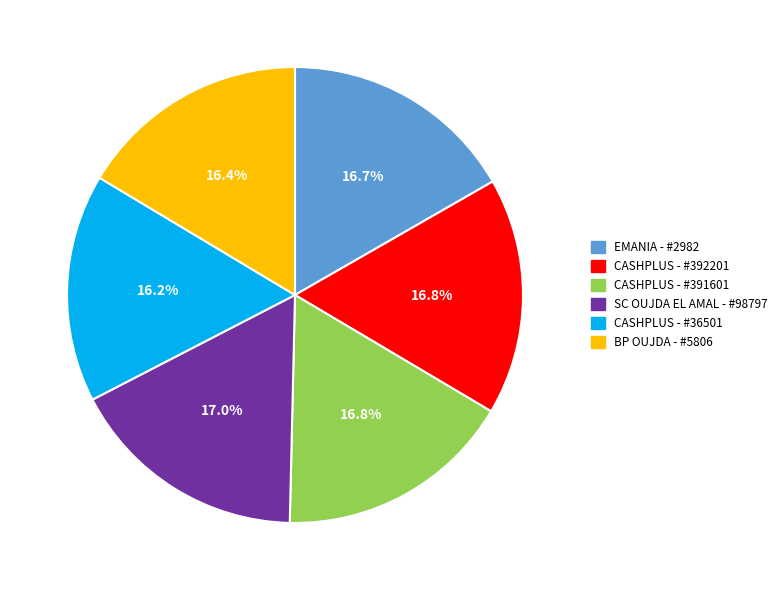

To the nearest percent, what percentage of the pie is CASHPLUS - #36501?

16%